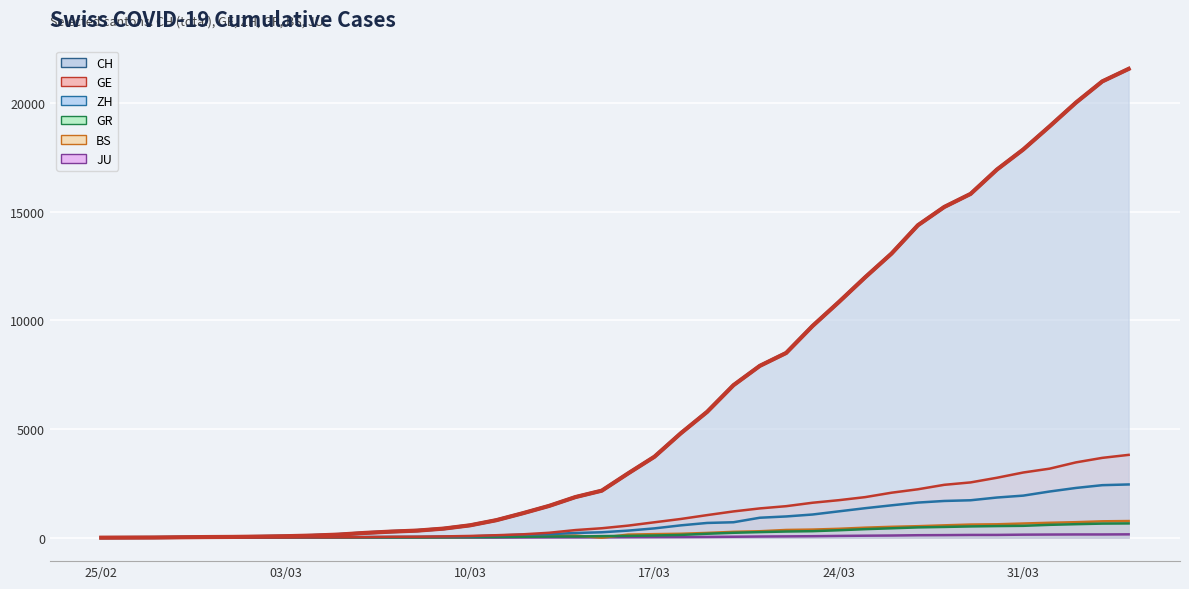

The JU series shows 12 at 13. True or false?

False